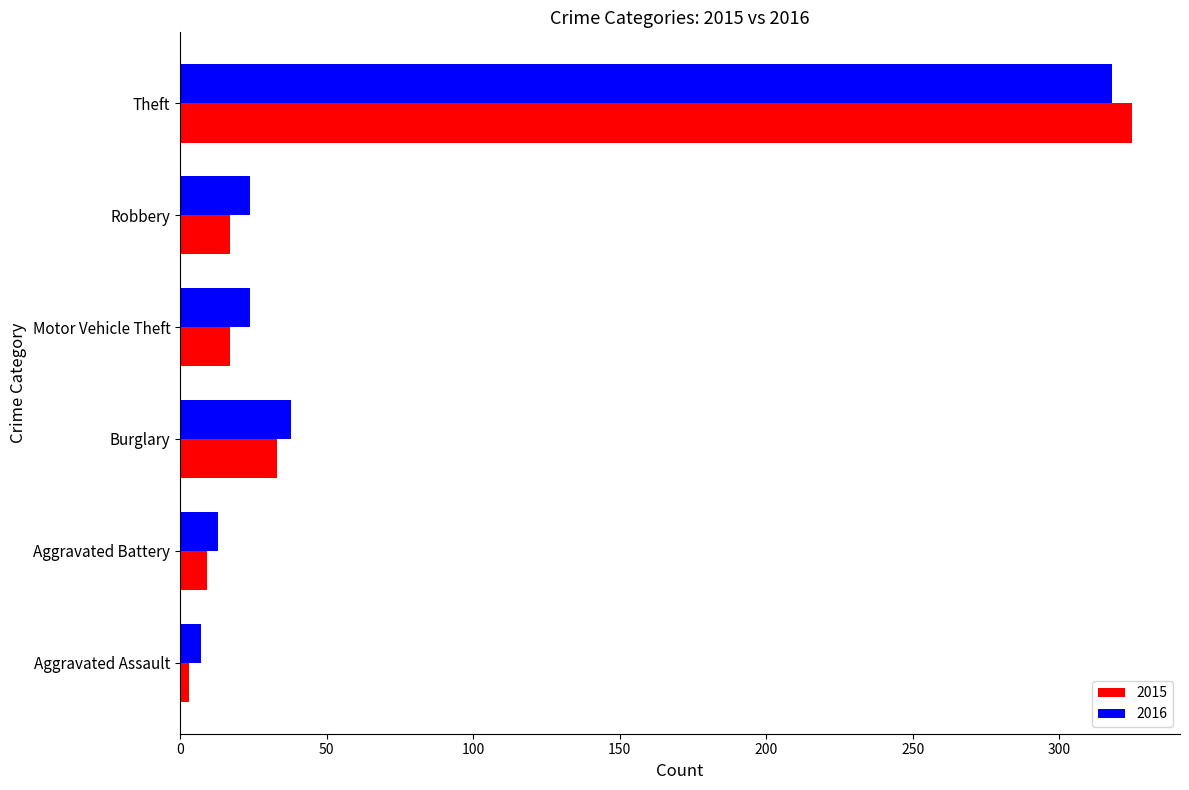

At which category does the chart reach its peak across all series?

Theft